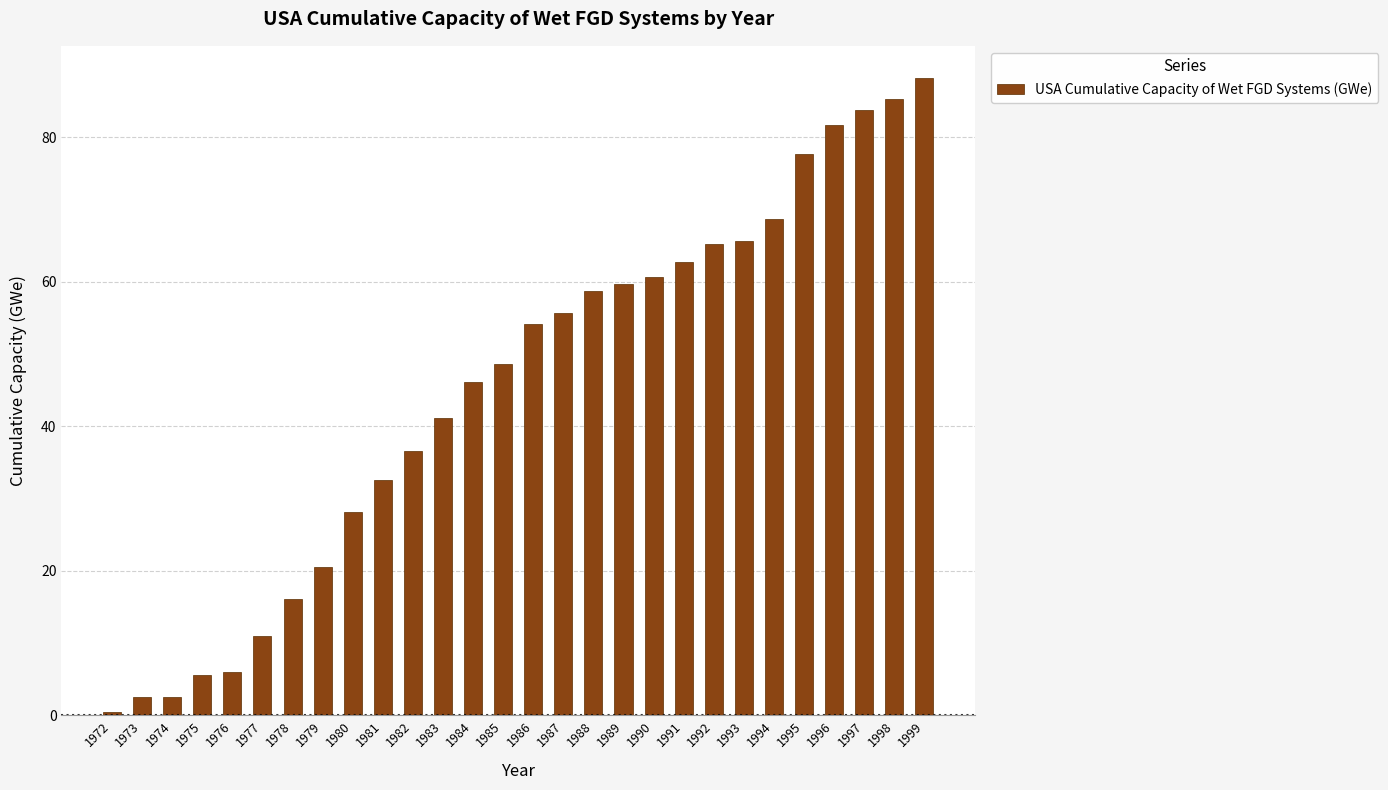

How many series are shown in this chart?

1